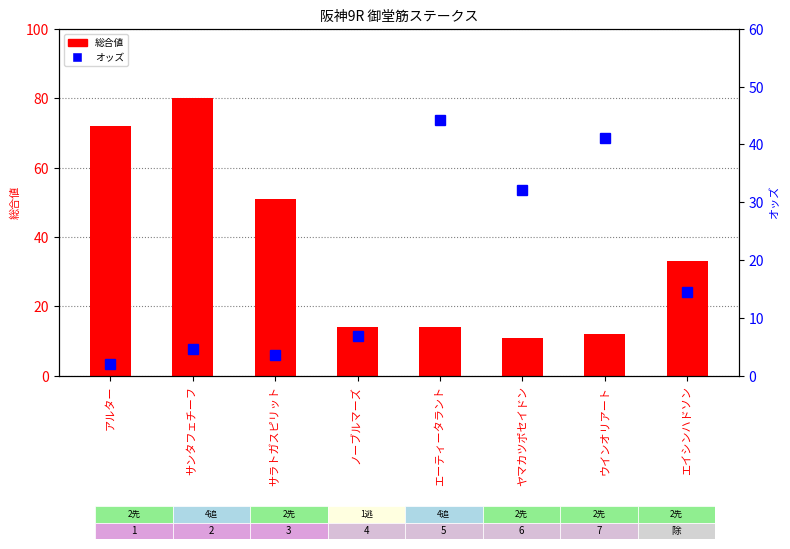

Reading left to right, extract all data points from this chart.

総合値: 72.0	80.0	51.0	14.0	14.0	11.0	12.0	33.0
オッズ: 2.1	4.6	3.5	6.8	44.3	32.1	41.2	14.5